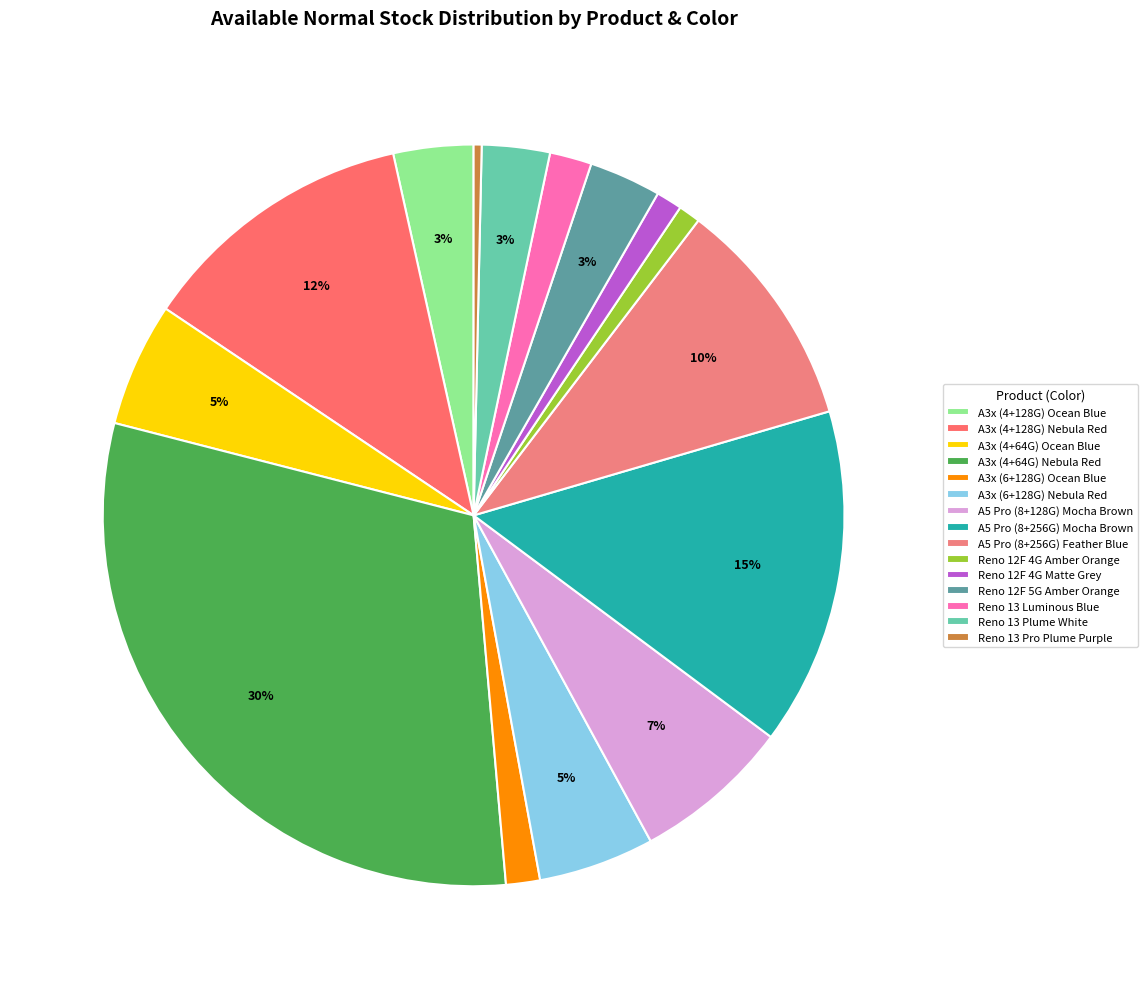

To the nearest percent, what is the difference between the largest and smallest slice percentages?

30%